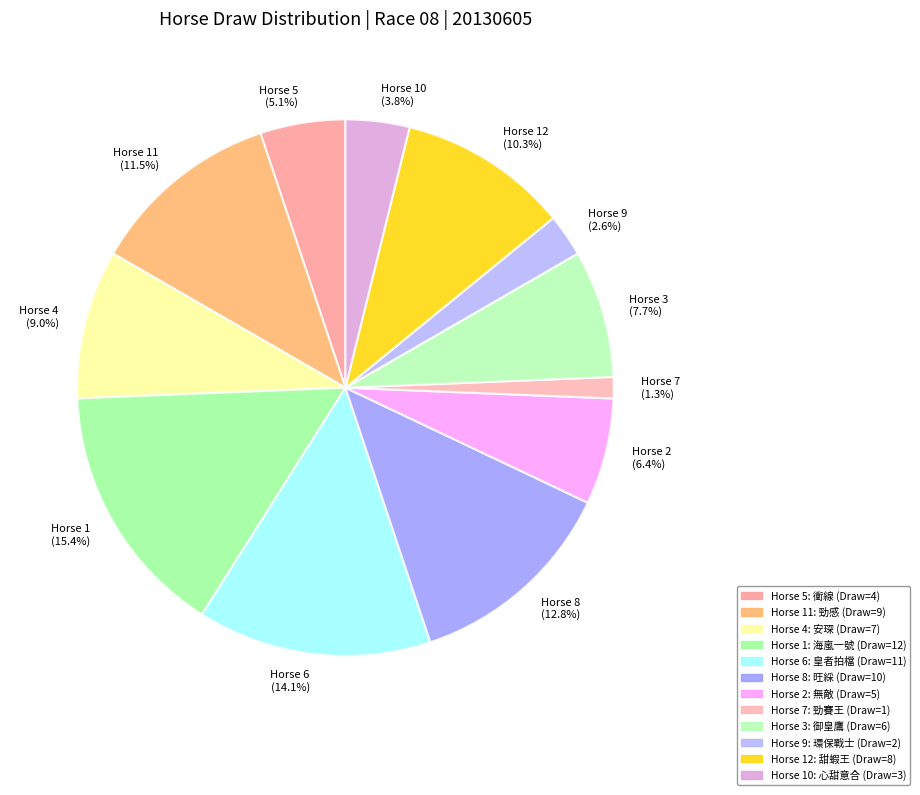

To the nearest percent, what is the difference between the largest and smallest slice percentages?

14%